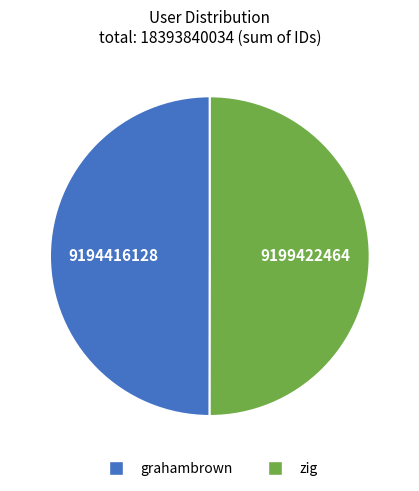

Combined, do zig and grahambrown account for over 50%?

Yes